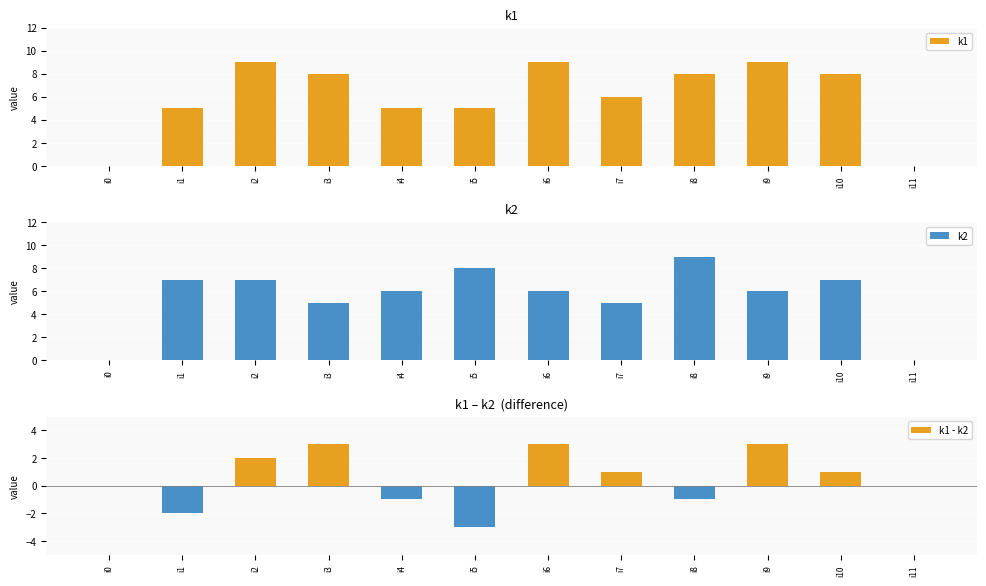

Reading left to right, transcribe all the data shown in this chart.

k1: 0	5	9	8	5	5	9	6	8	9	8	0
k2: 0	7	7	5	6	8	6	5	9	6	7	0
k1 - k2: 0	-2	2	3	-1	-3	3	1	-1	3	1	0